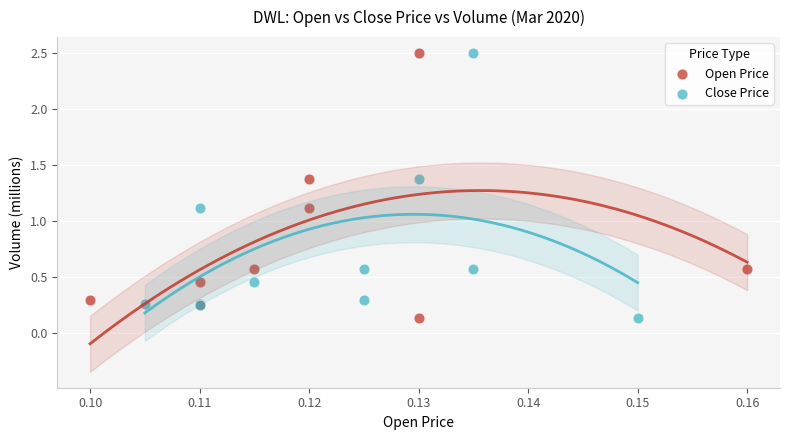

What are all the series names shown in the legend?

Open Price, Close Price